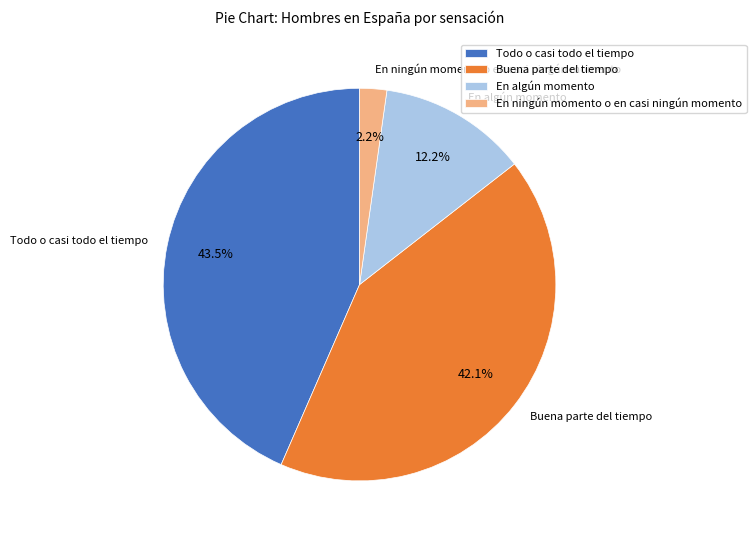

Which slice is the smallest?

En ningún momento o en casi ningún momento